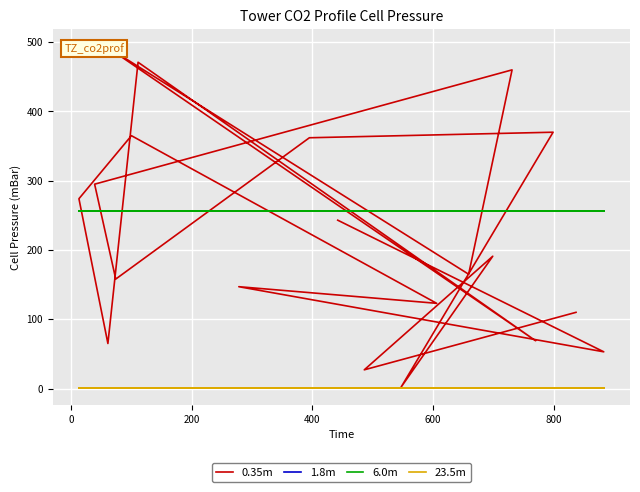

What is the spread (max minus min) of values at 800?

273